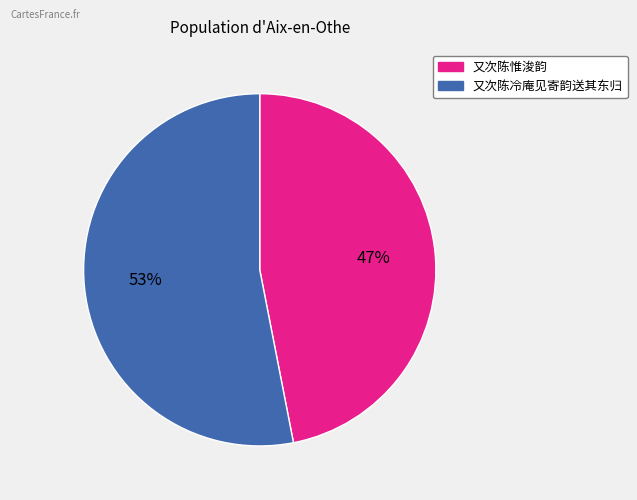

Is the sum of 又次陈惟浚韵 and 又次陈冷庵见寄韵送其东归 greater than half?

Yes